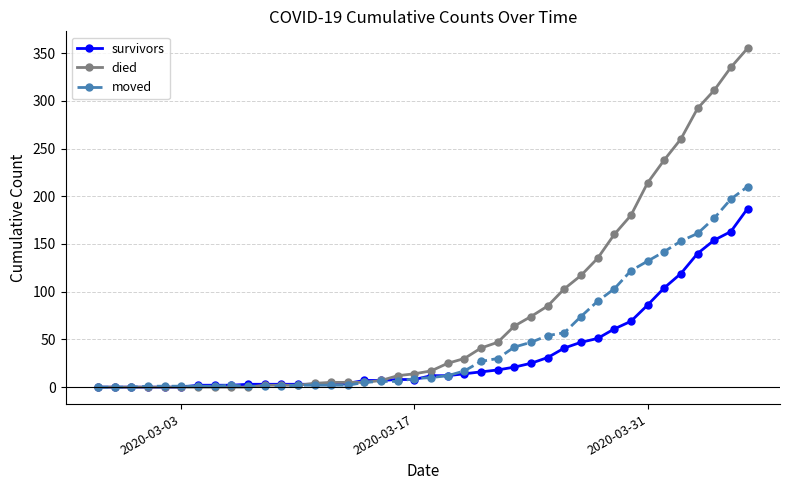

What is the maximum value for survivors?

187